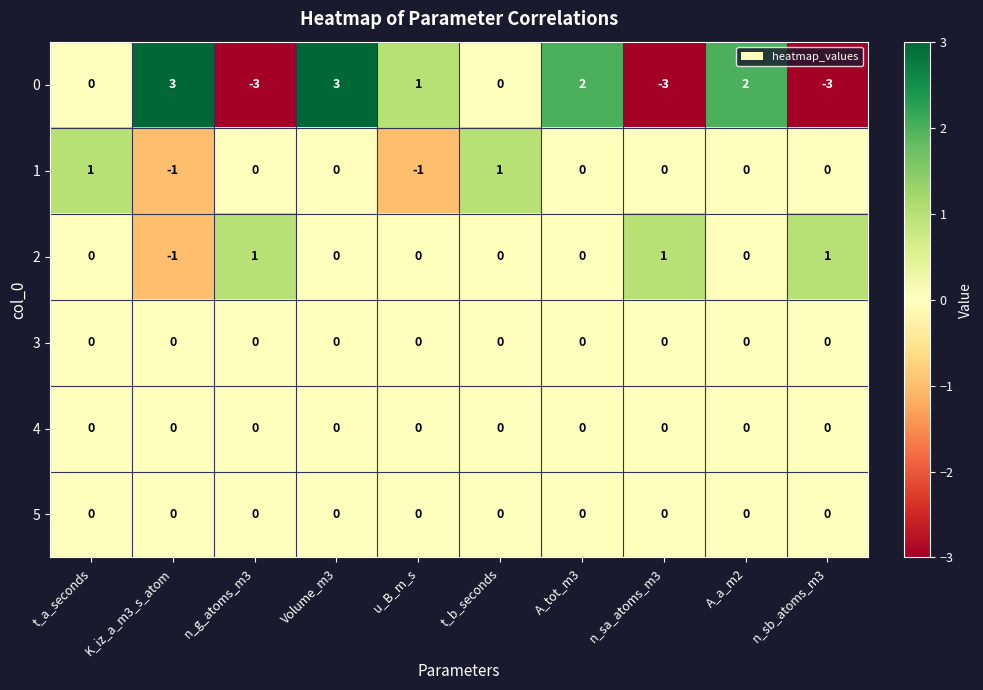

Is it true that 0 equals -2 at n_sa_atoms_m3?

False